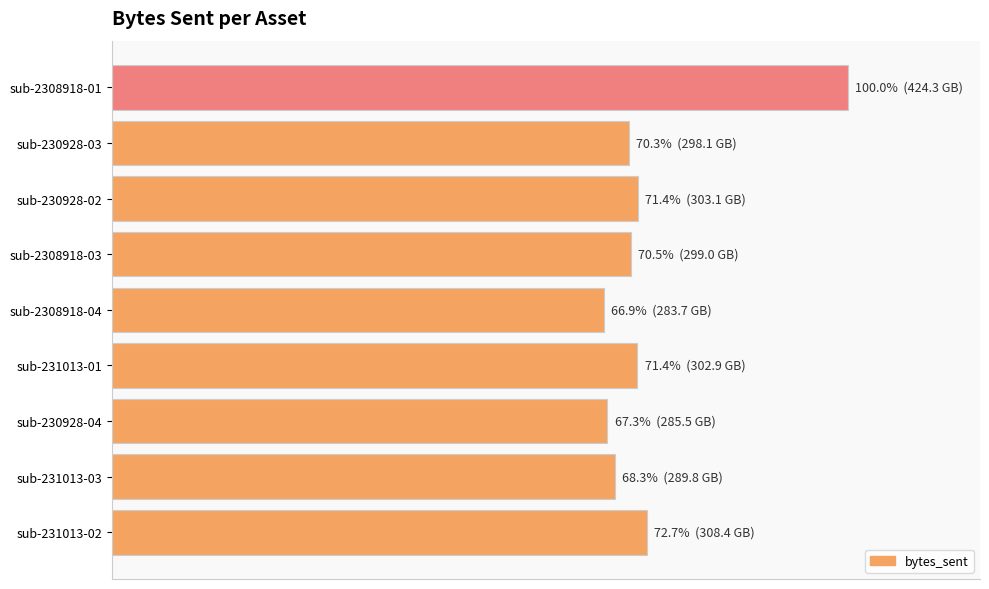

What is the greatest value displayed?

424270671044